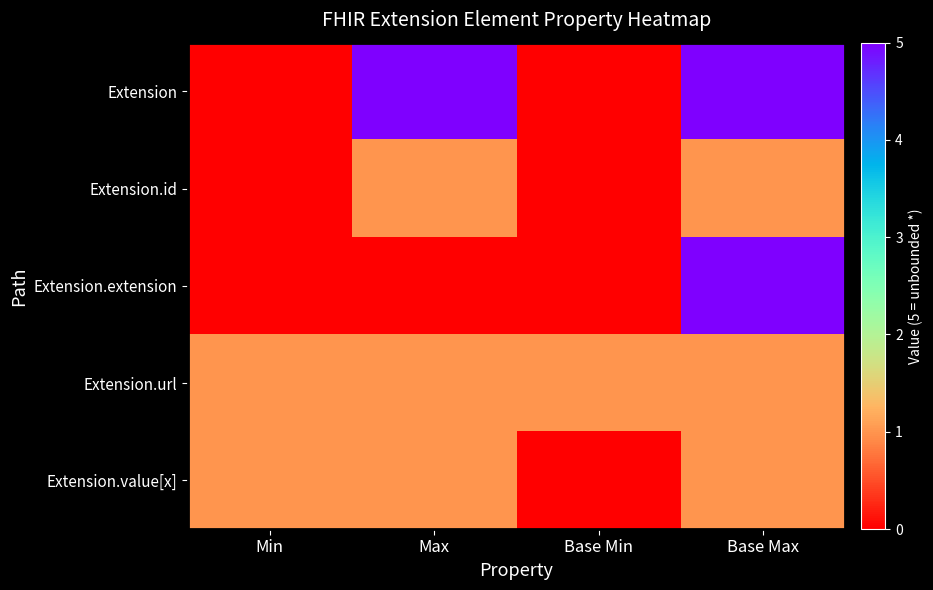

How many data points does each series have?

4